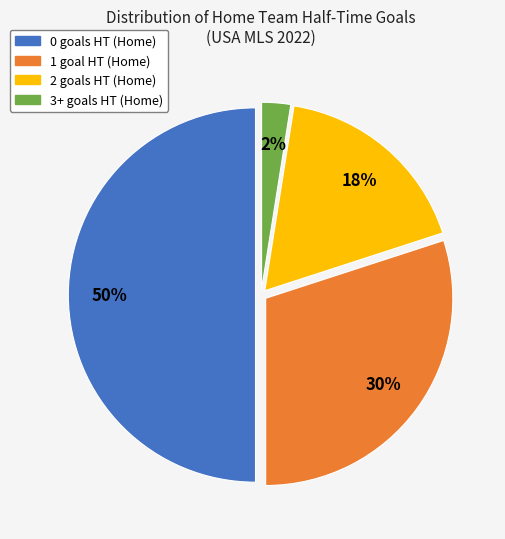

Which has a higher value, 2 goals HT (Home) or 3+ goals HT (Home)?

2 goals HT (Home)